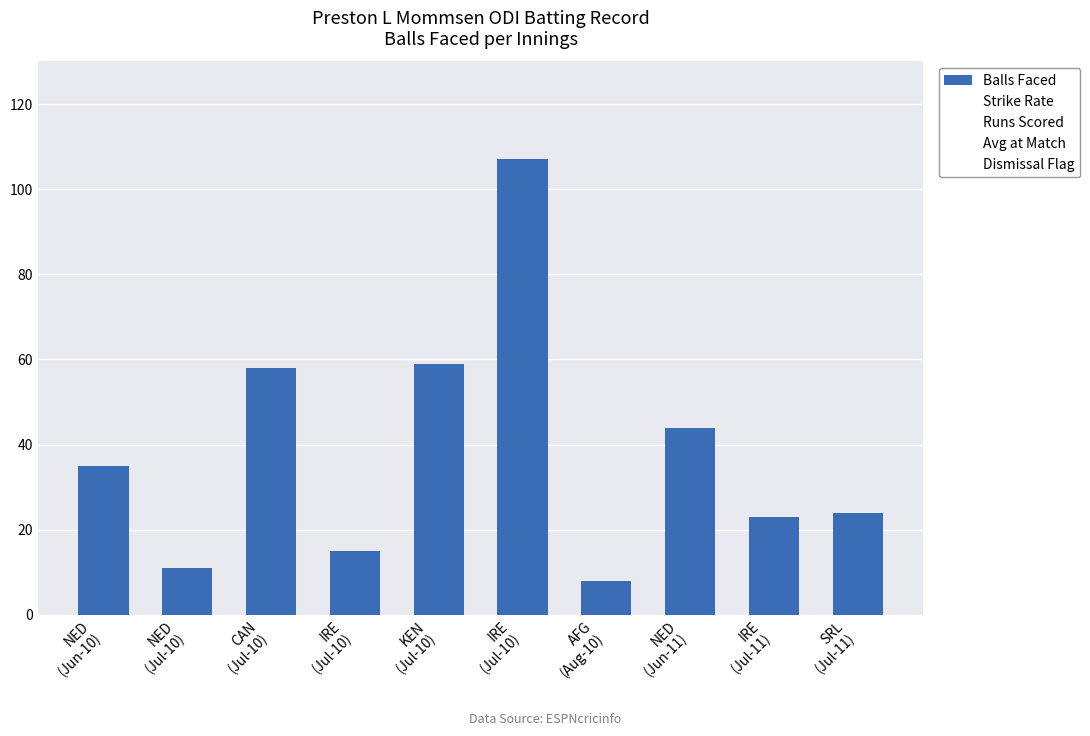

Are the bars horizontal?

No